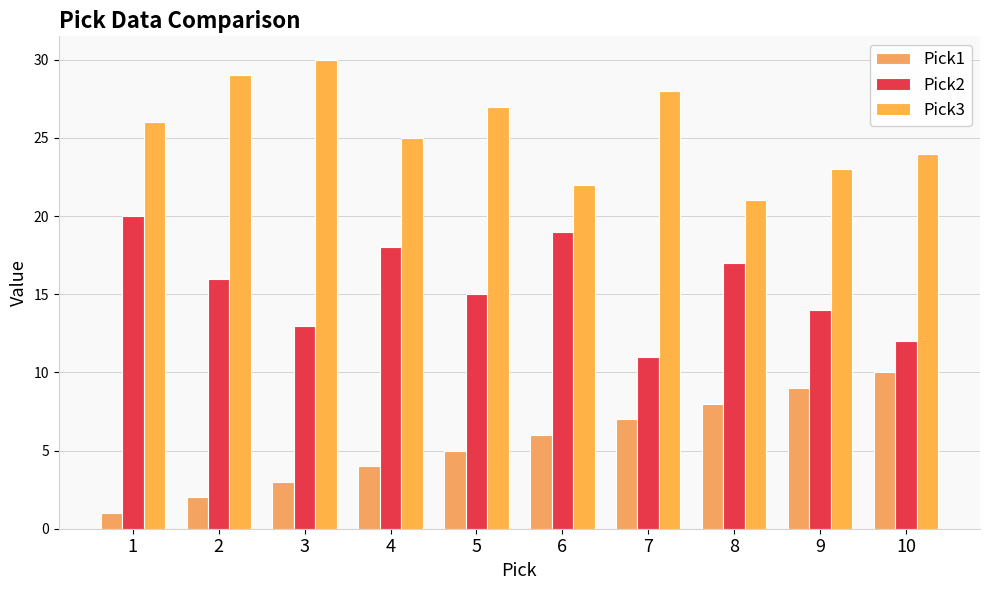

Reading left to right, list all the values displayed in this chart.

Pick1: 1	2	3	4	5	6	7	8	9	10
Pick2: 20	16	13	18	15	19	11	17	14	12
Pick3: 26	29	30	25	27	22	28	21	23	24